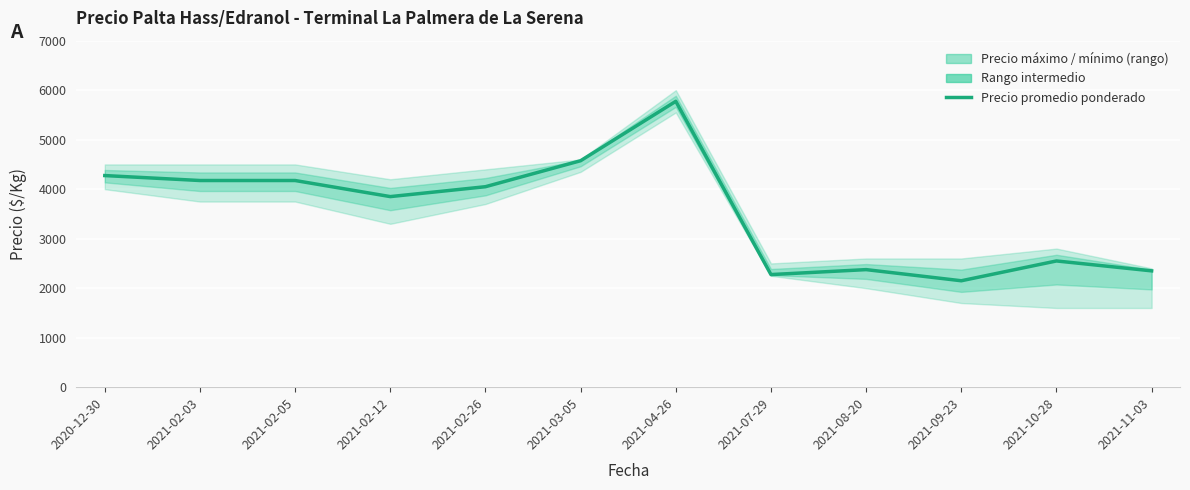

What is the difference between the maximum and minimum values?

3625